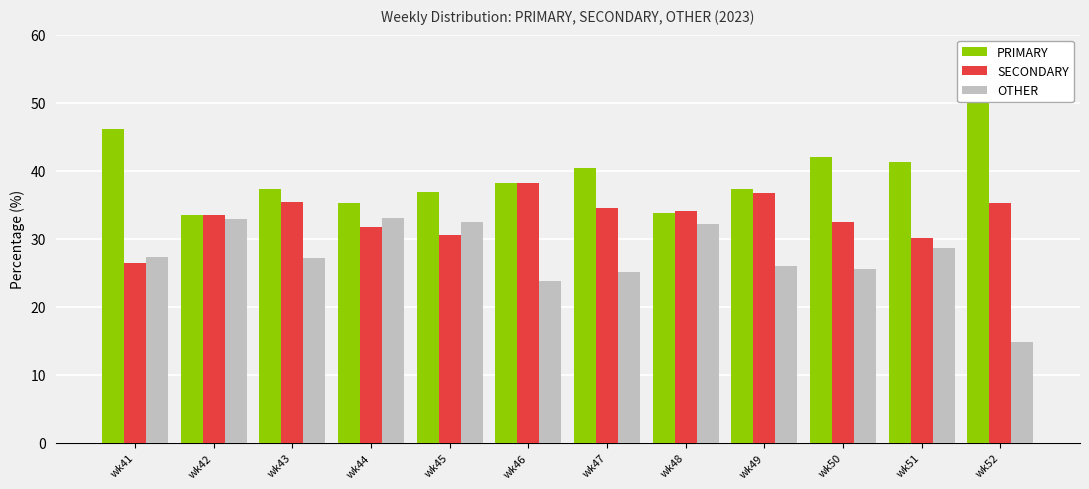

How many bars are there in each group?

3